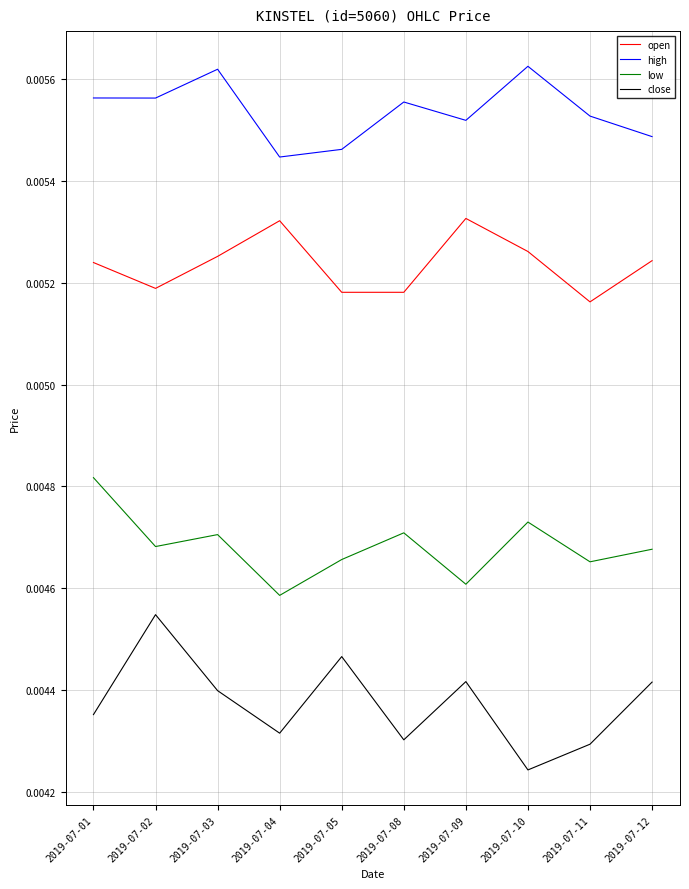

List the series in order of their overall mean, highest first.

high, open, low, close